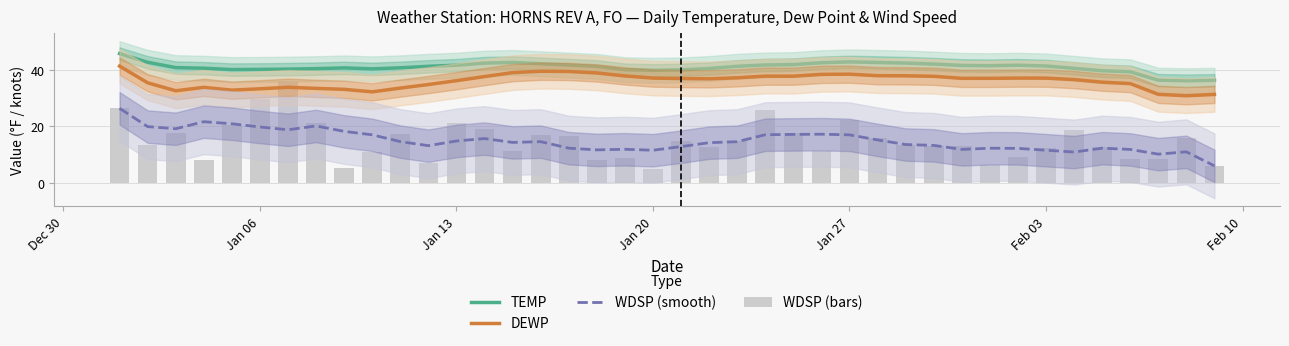

What is the total value across all series at Jan 13?

113.9